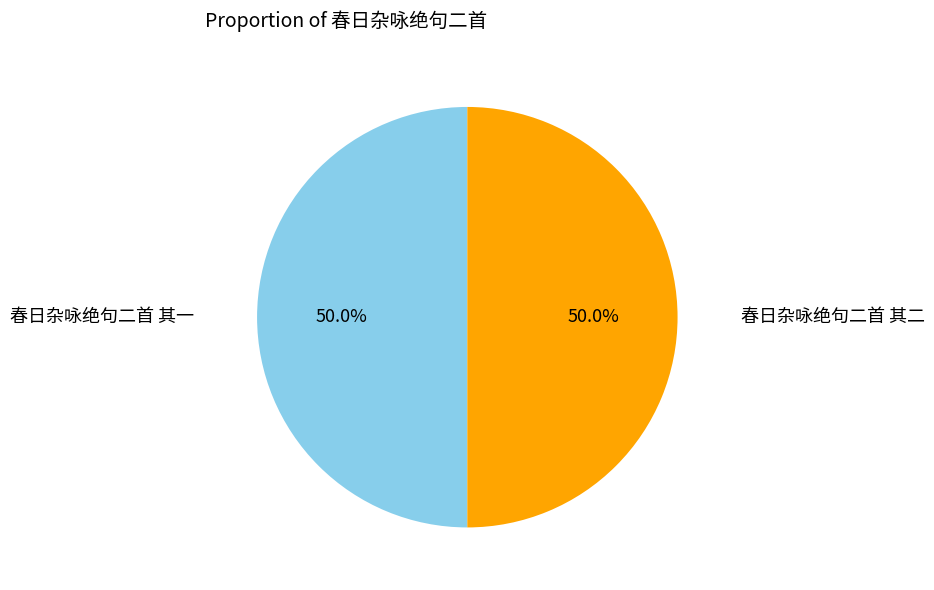

What is the ratio of the value at 春日杂咏绝句二首 其一 to the value at 春日杂咏绝句二首 其二?

1.0